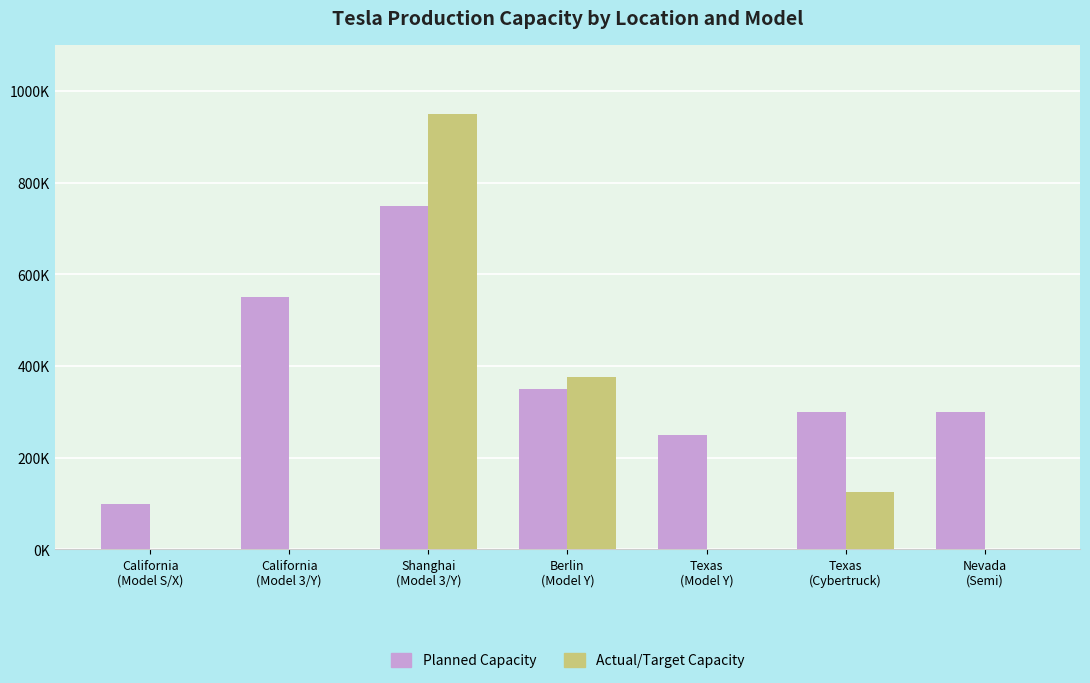

At which category does the chart reach its minimum across all series?

California
(Model S/X)